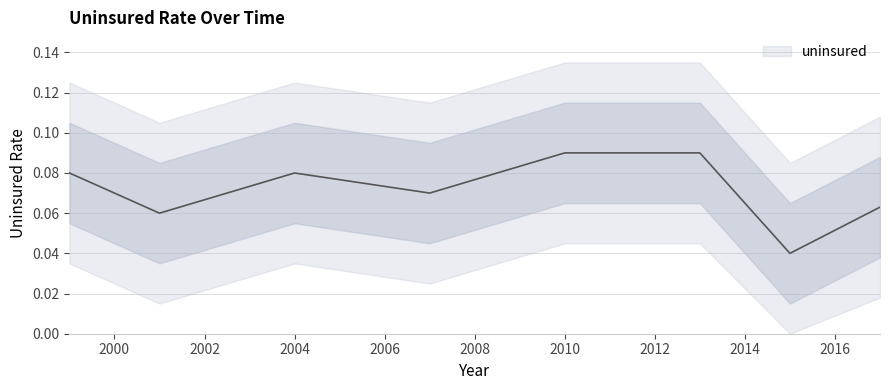

Is this an area chart (filled region under the line)?

No